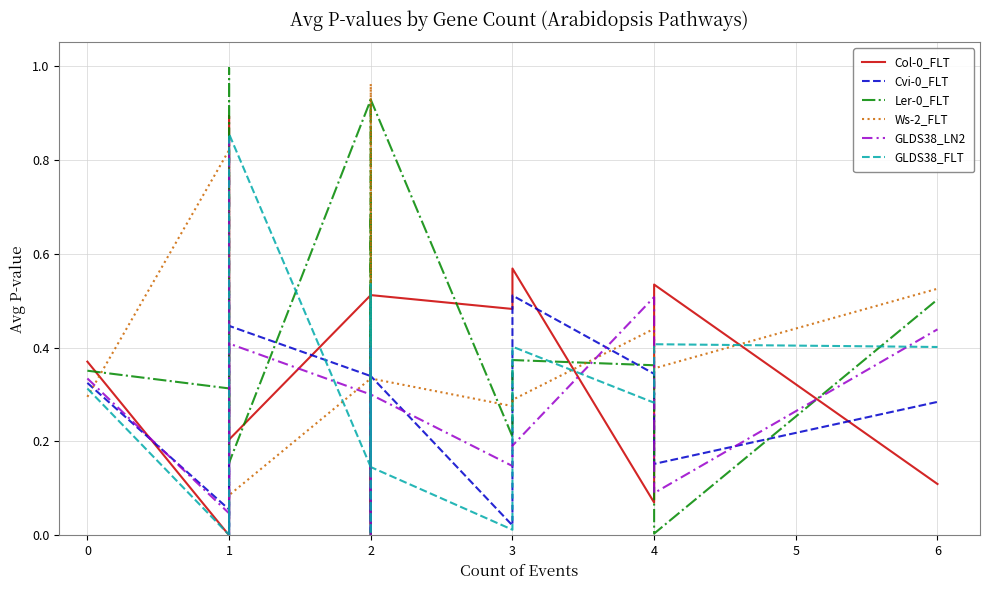

List the series in order of their peak value, lowest first.

Cvi-0_FLT, GLDS38_LN2, GLDS38_FLT, Col-0_FLT, Ws-2_FLT, Ler-0_FLT